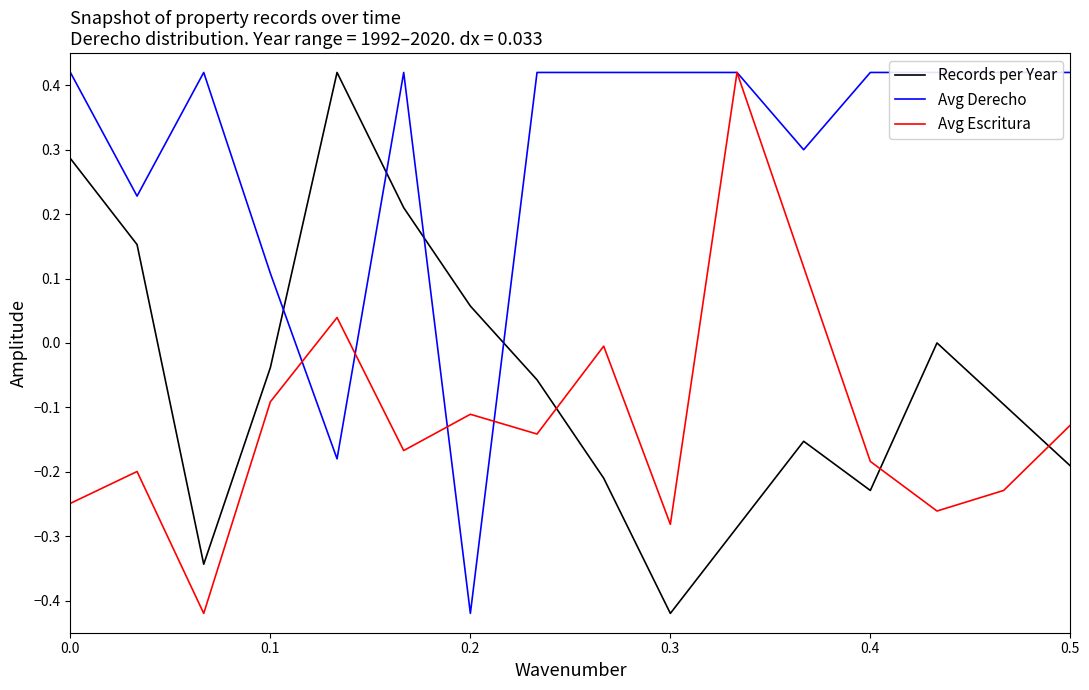

Is it true that Avg Escritura equals -0.1 at 0.3?

False